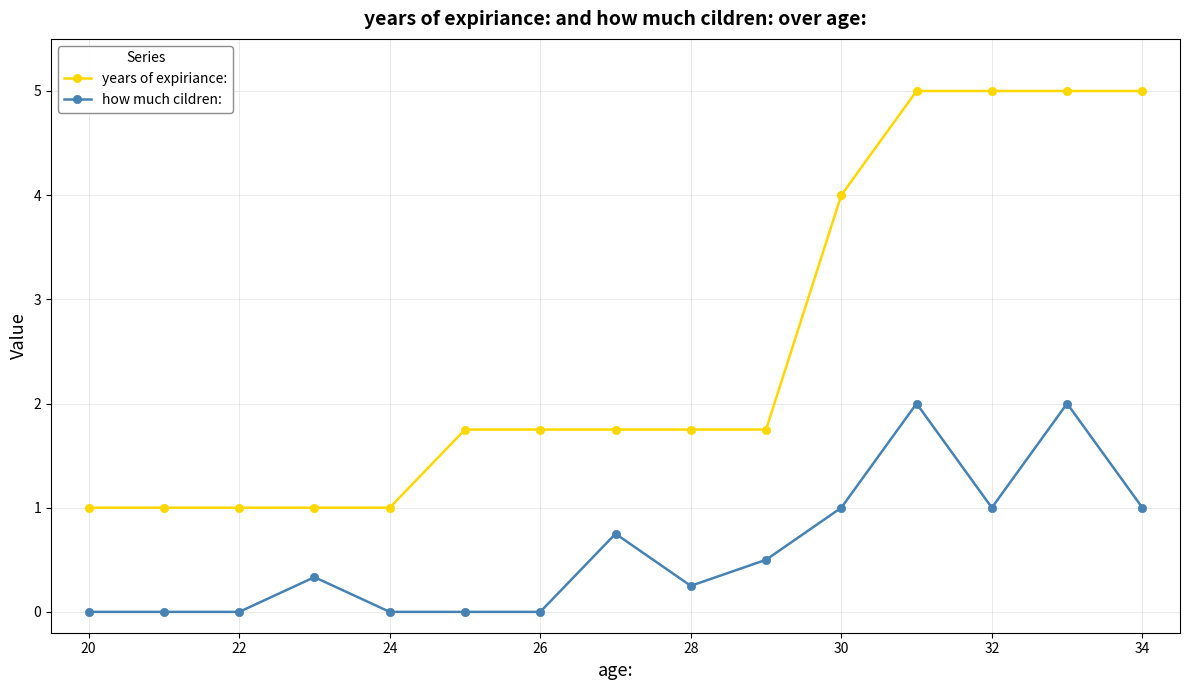

What is the maximum value for years of expiriance:?

5.0